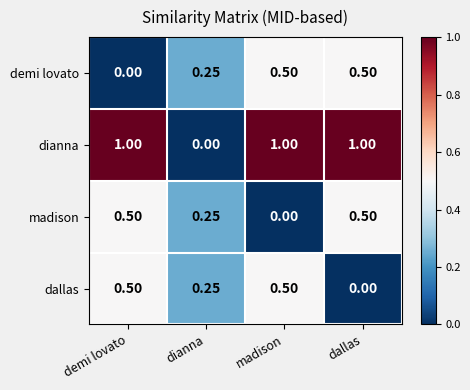

At which label does dianna reach its minimum?

dianna